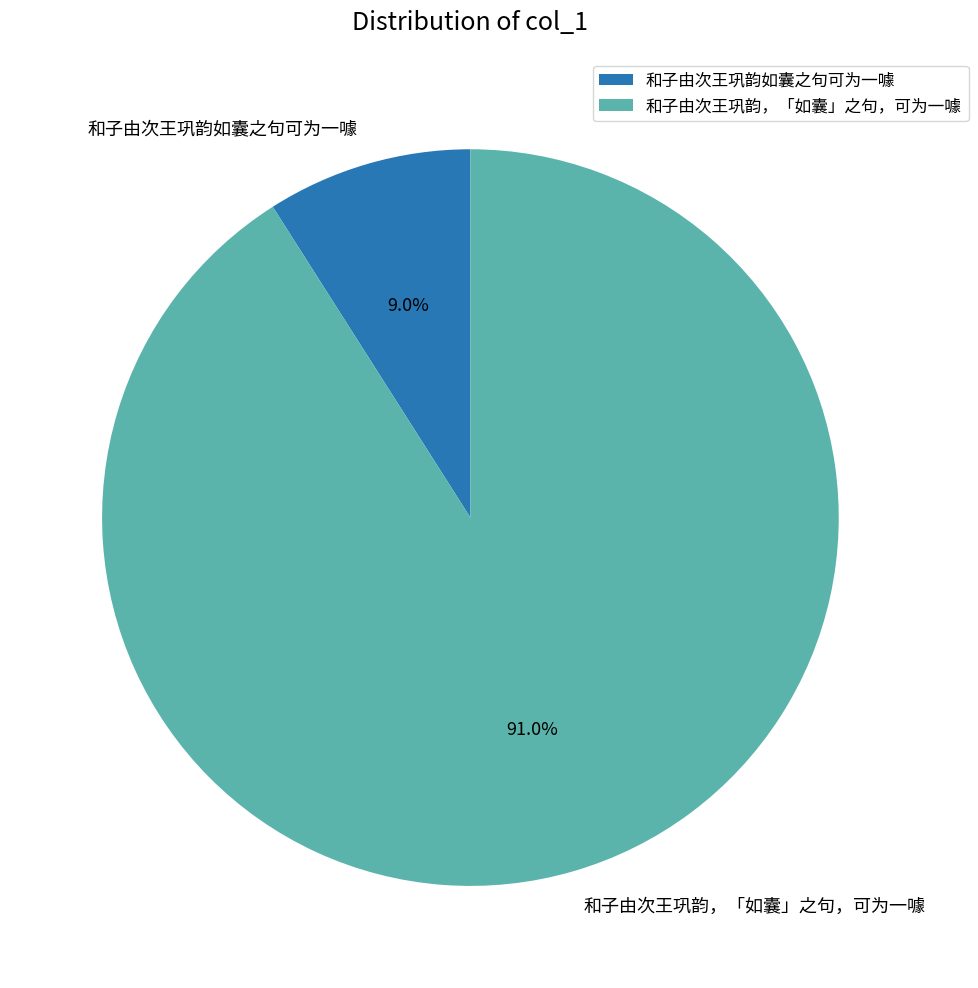

To the nearest percent, what percentage of the pie is 和子由次王巩韵如囊之句可为一噱?

9%